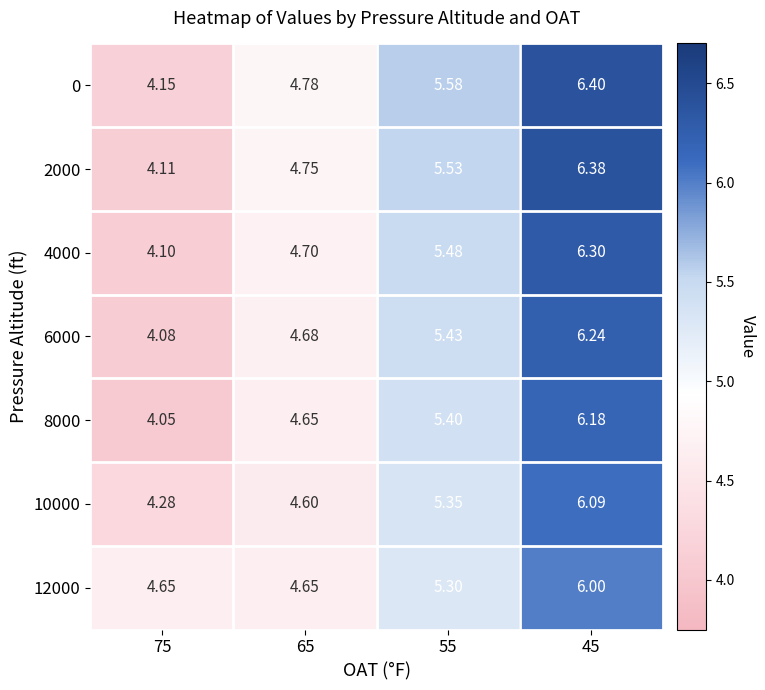

Is the value of 0 at 75 greater than the value of 6000 at 75?

Yes